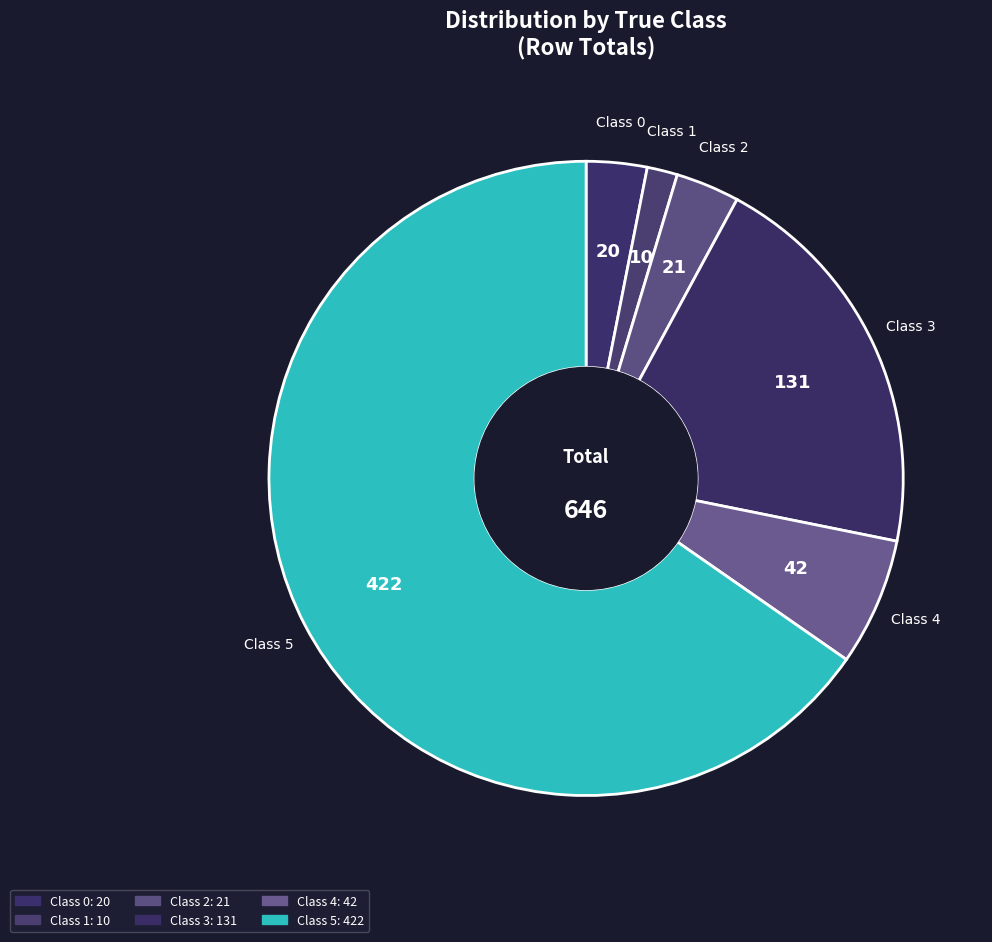

Count the number of slices in the pie.

6